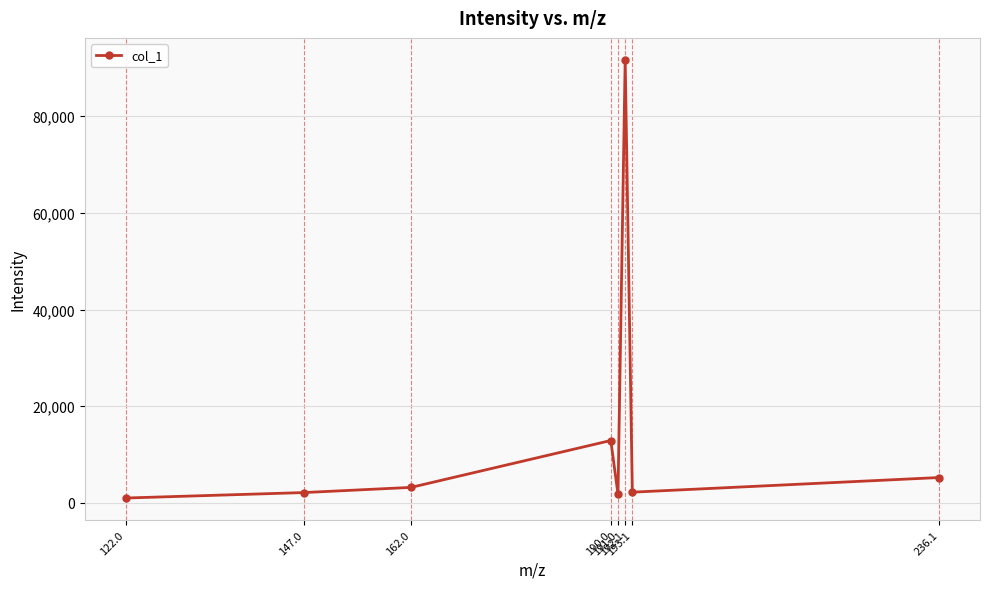

What position from the left is 236.1?

8